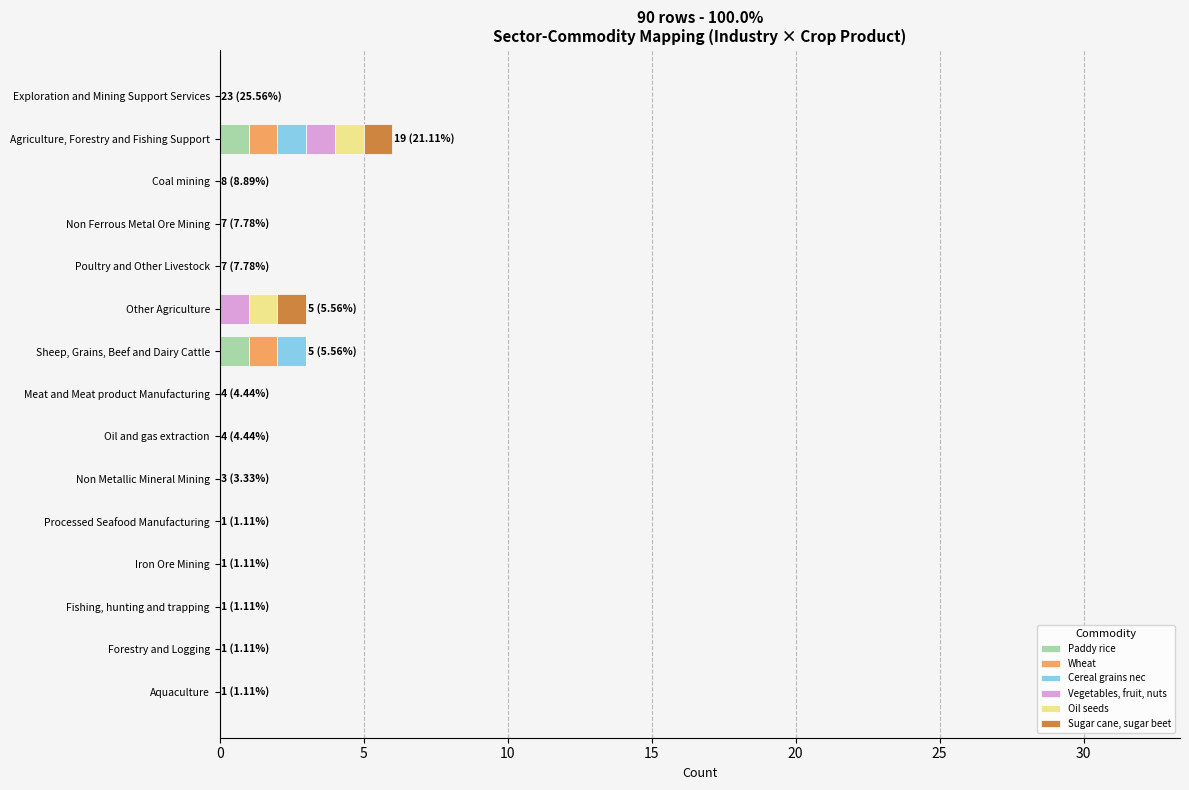

The value of Paddy rice at Fishing, hunting and trapping is 0. True or false?

True